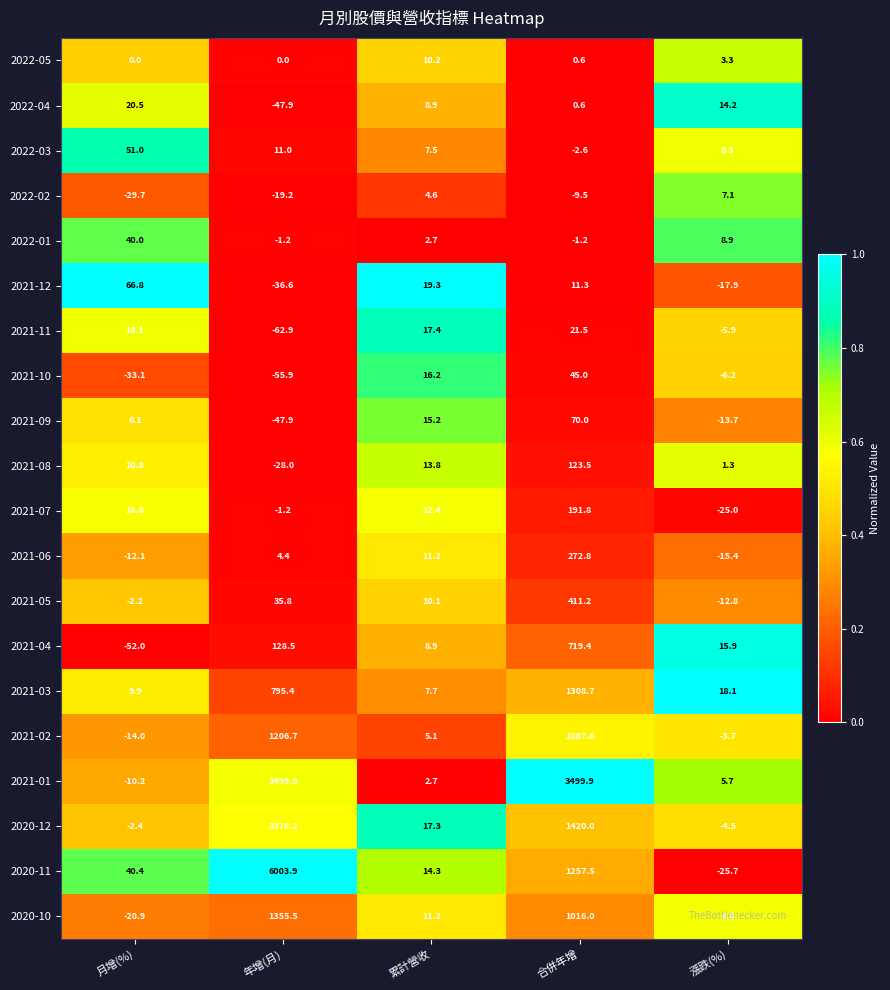

Rank the series at 漲跌(%) from lowest to highest value.

2020-11, 2021-07, 2021-12, 2021-06, 2021-09, 2021-05, 2021-10, 2021-11, 2020-12, 2021-02, 2020-10, 2022-03, 2021-08, 2022-05, 2021-01, 2022-02, 2022-01, 2022-04, 2021-04, 2021-03